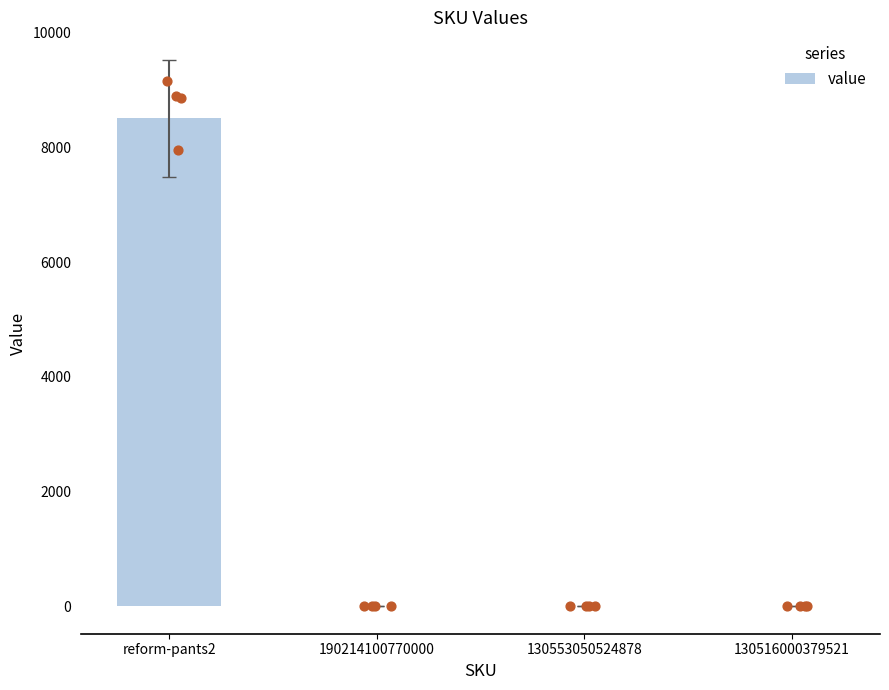

Between 190214100770000 and 130553050524878, which is larger?

190214100770000